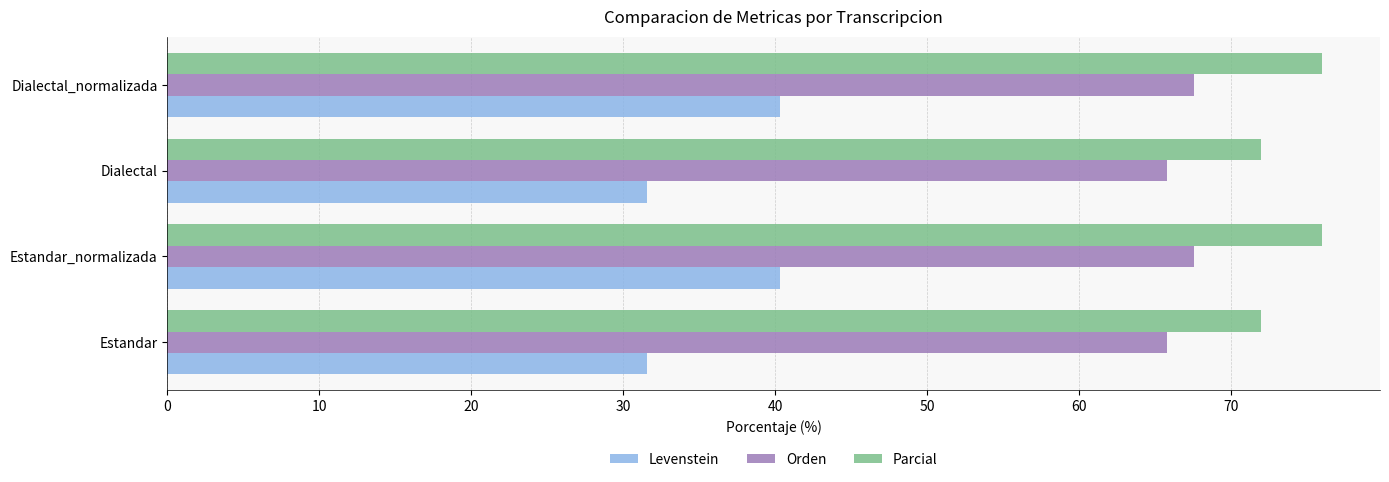

True or false: Parcial has a value of 100.7 at Estandar.

False